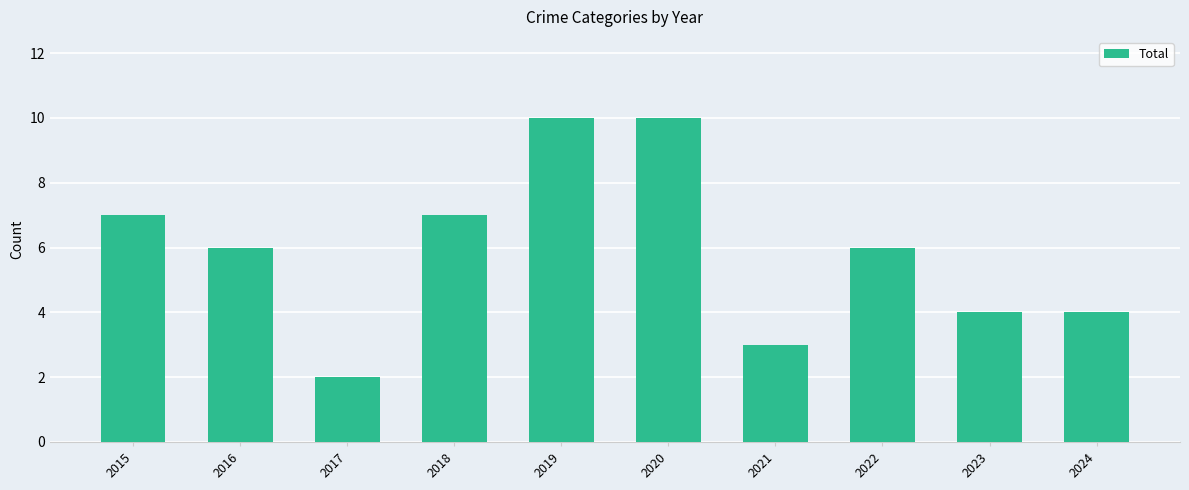

Approximately how many times larger is the value at 2021 compared to 2016?

0.5